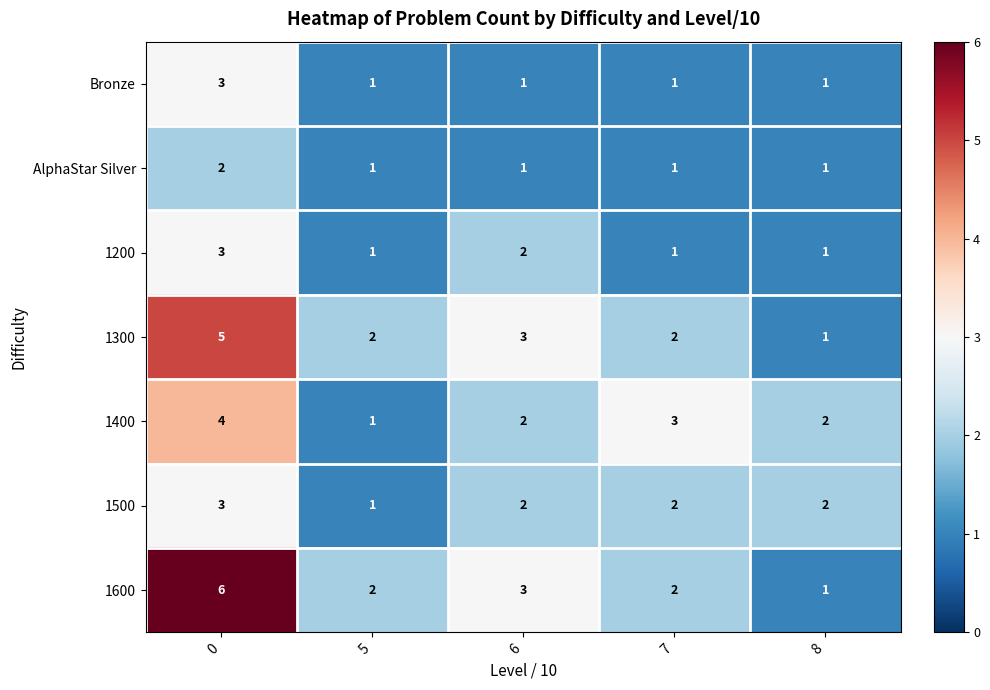

Count the Bronze values in the range 1 to 2.

4